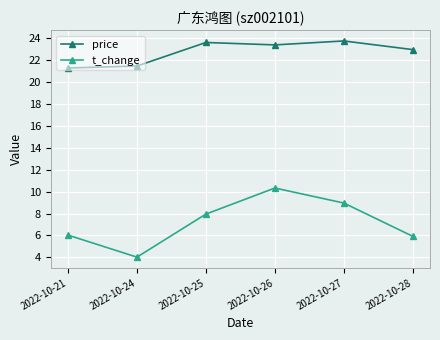

How many interior local peaks does the price series have?

2